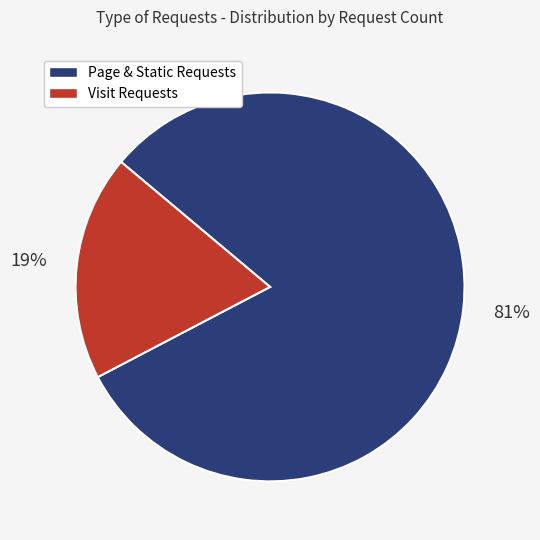

Count the number of slices in the pie.

2